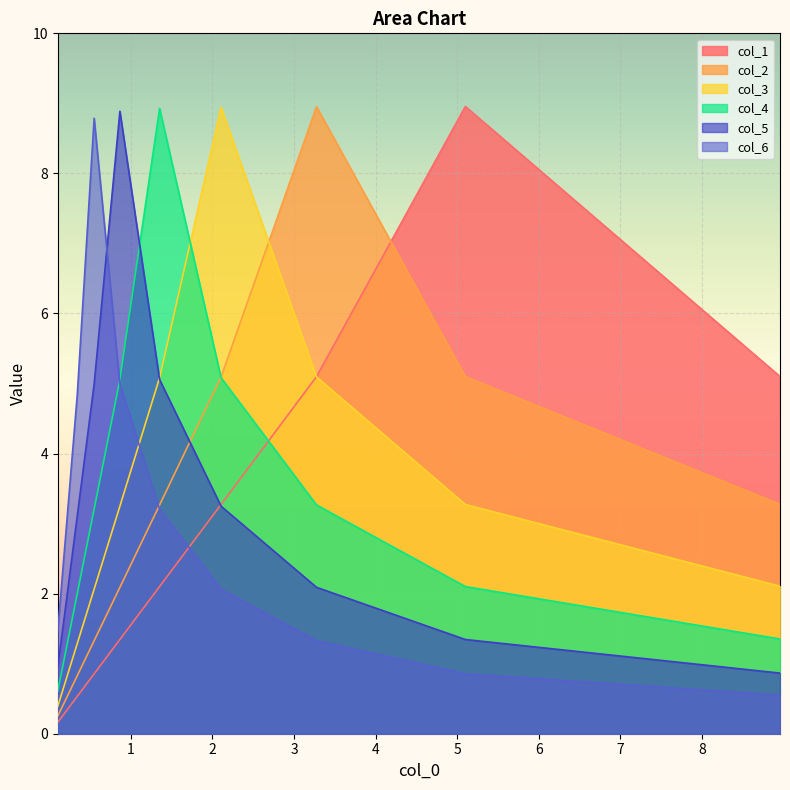

What is the greatest value displayed?

9.0